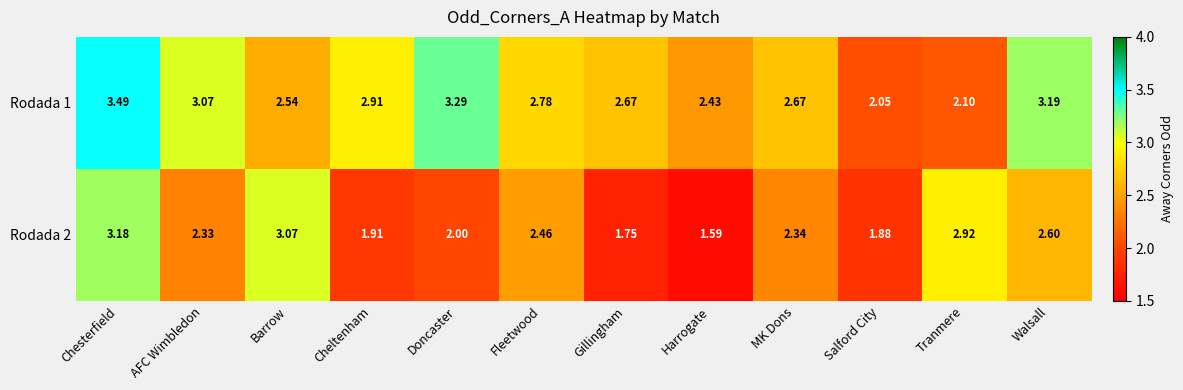

What is the total value across all series at Salford City?

3.9